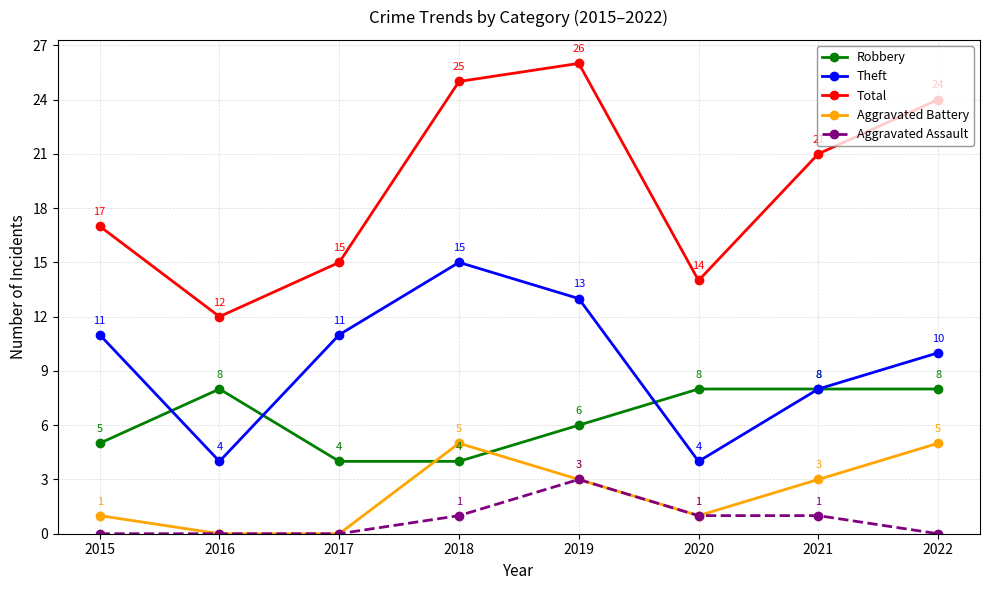

True or false: Robbery and Theft intersect in this chart.

True